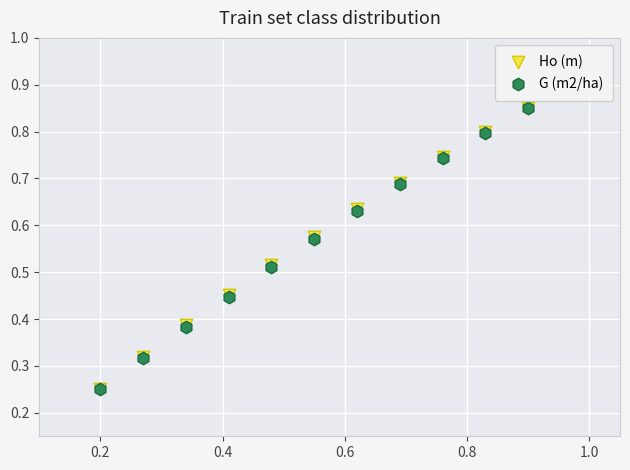

What are all the series names shown in the legend?

Ho (m), G (m2/ha)